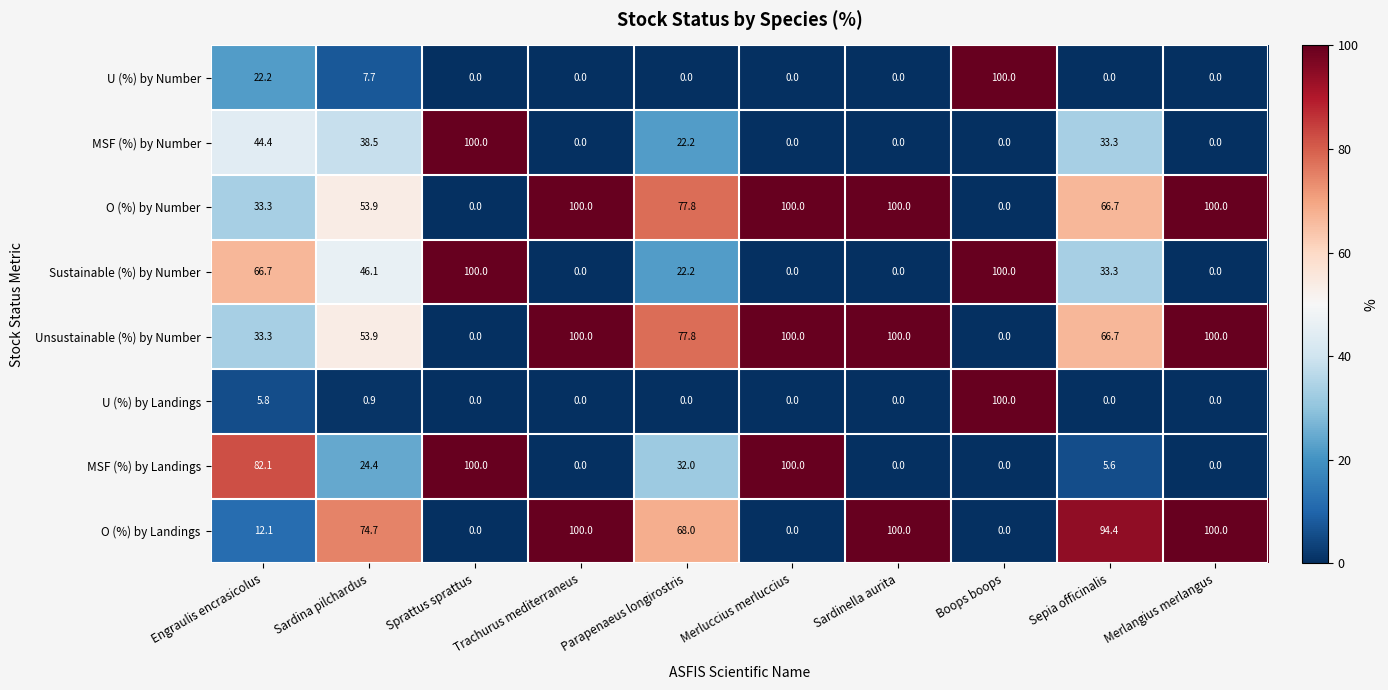

The value of MSF (%) by Landings at Boops boops is -59.8. True or false?

False